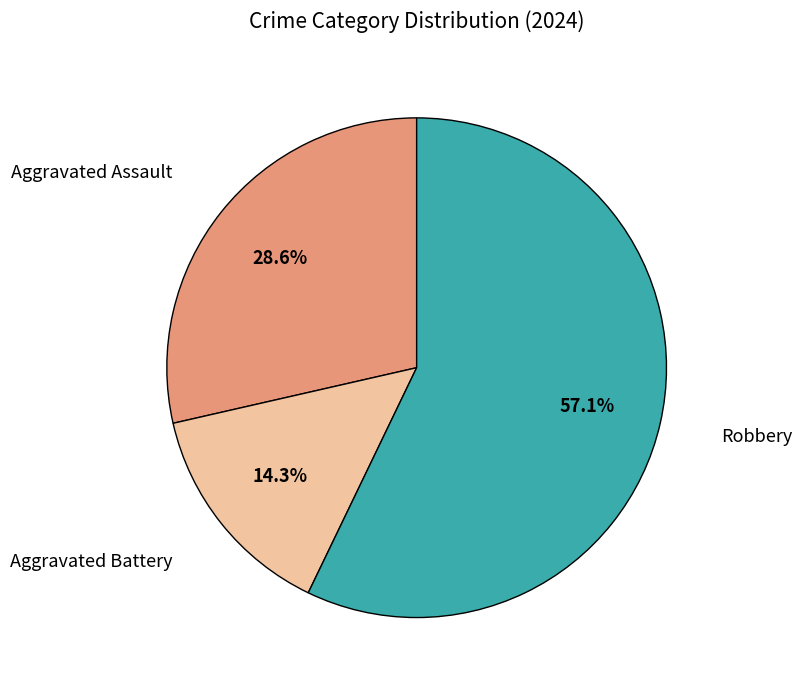

Is it true that Robbery is 57% of the pie?

True